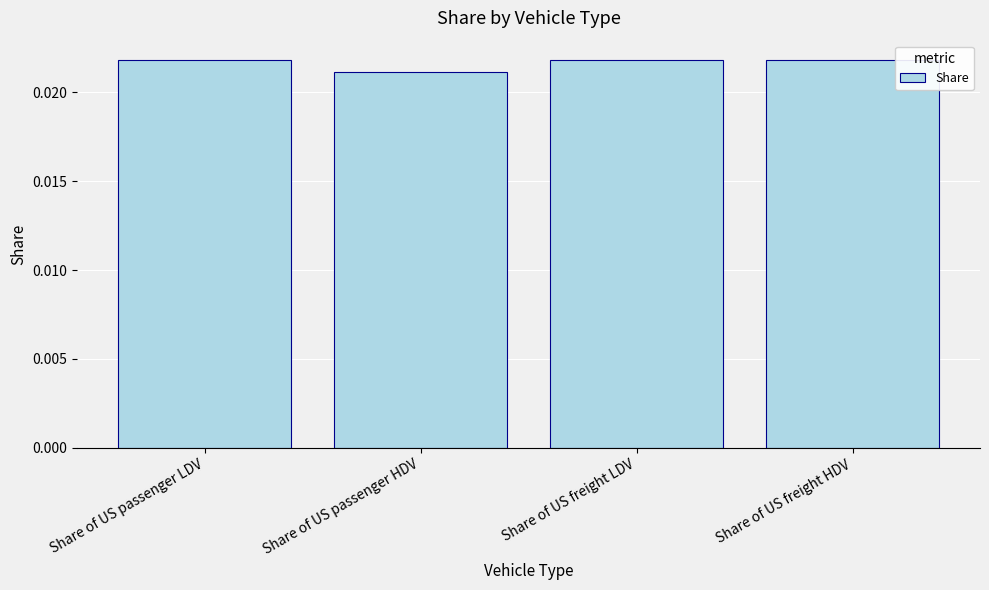

Which label corresponds to the smallest value in the chart?

Share of US passenger HDV